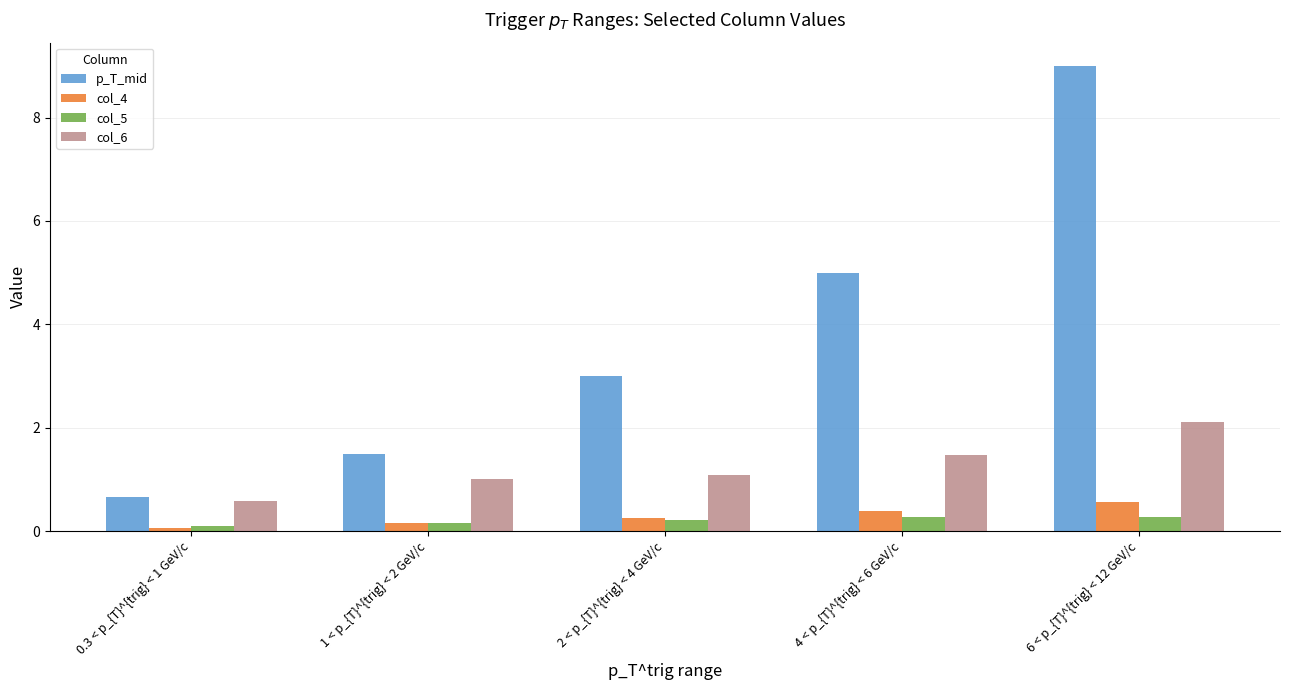

Which series has the largest total across all categories?

p_T_mid